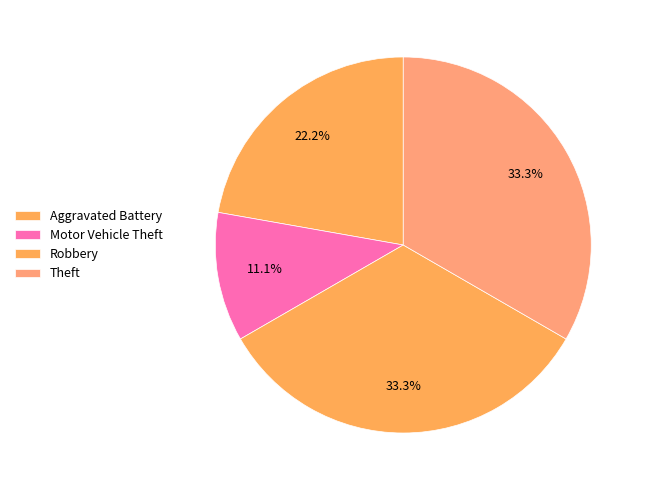

To the nearest percent, what is the difference between the largest and smallest slice percentages?

22%